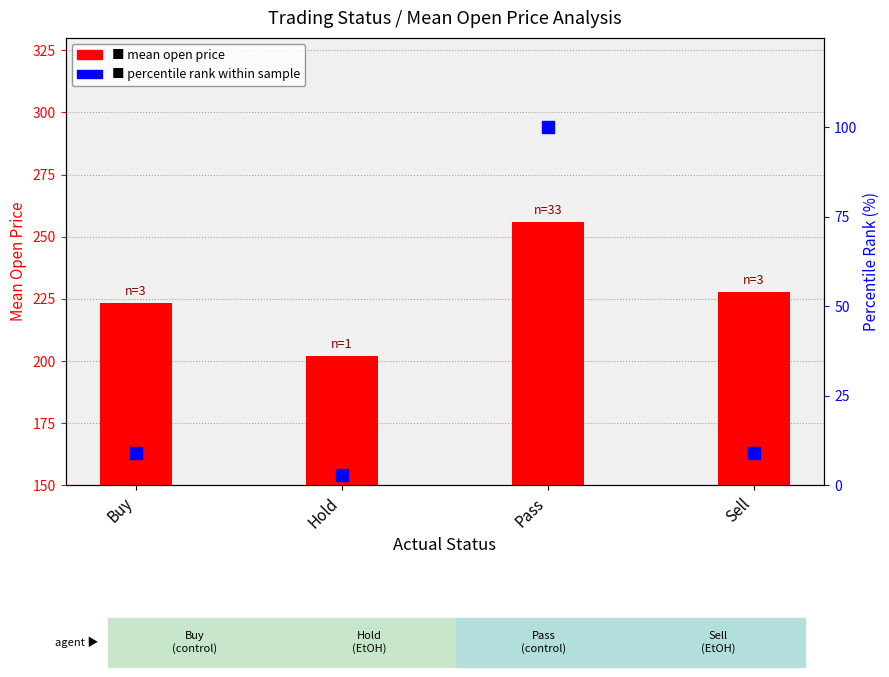

Is the value of mean open price at Sell greater than the value of percentile rank within sample at Hold?

Yes